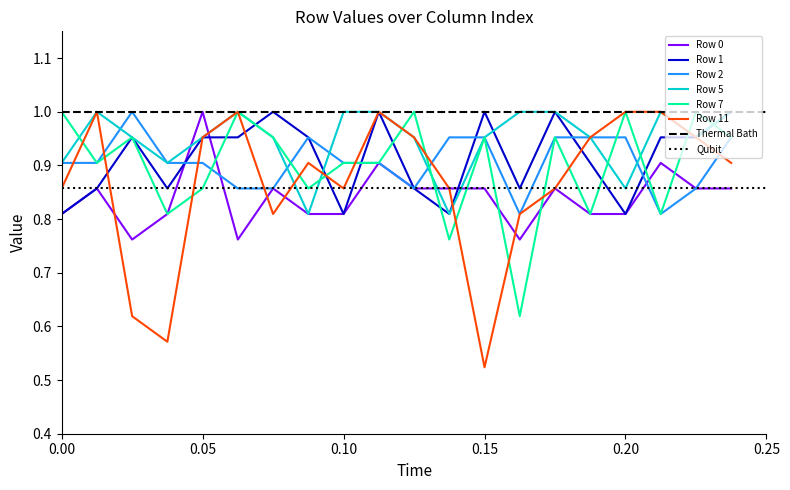

How many Row 5 values are between 0 and 1?

20